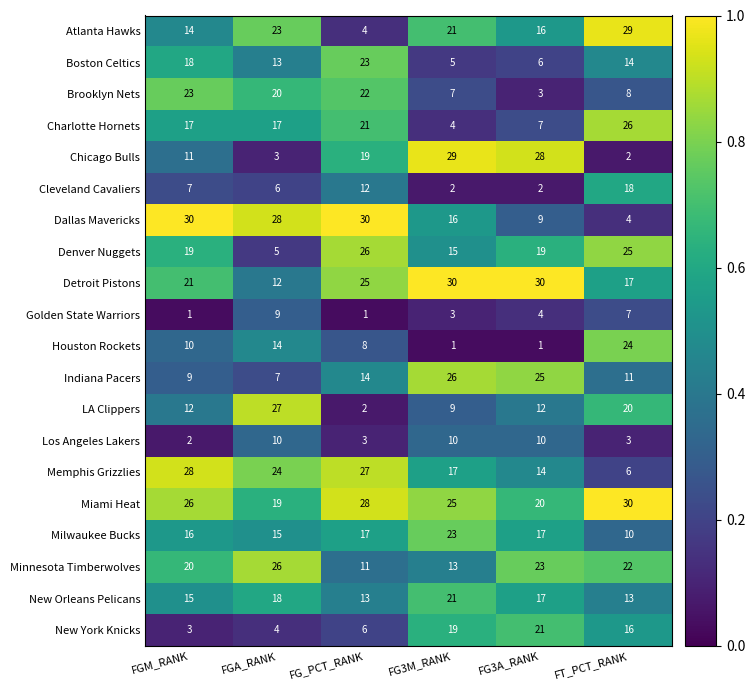

Where does the New Orleans Pelicans series first go above 17?

FGA_RANK